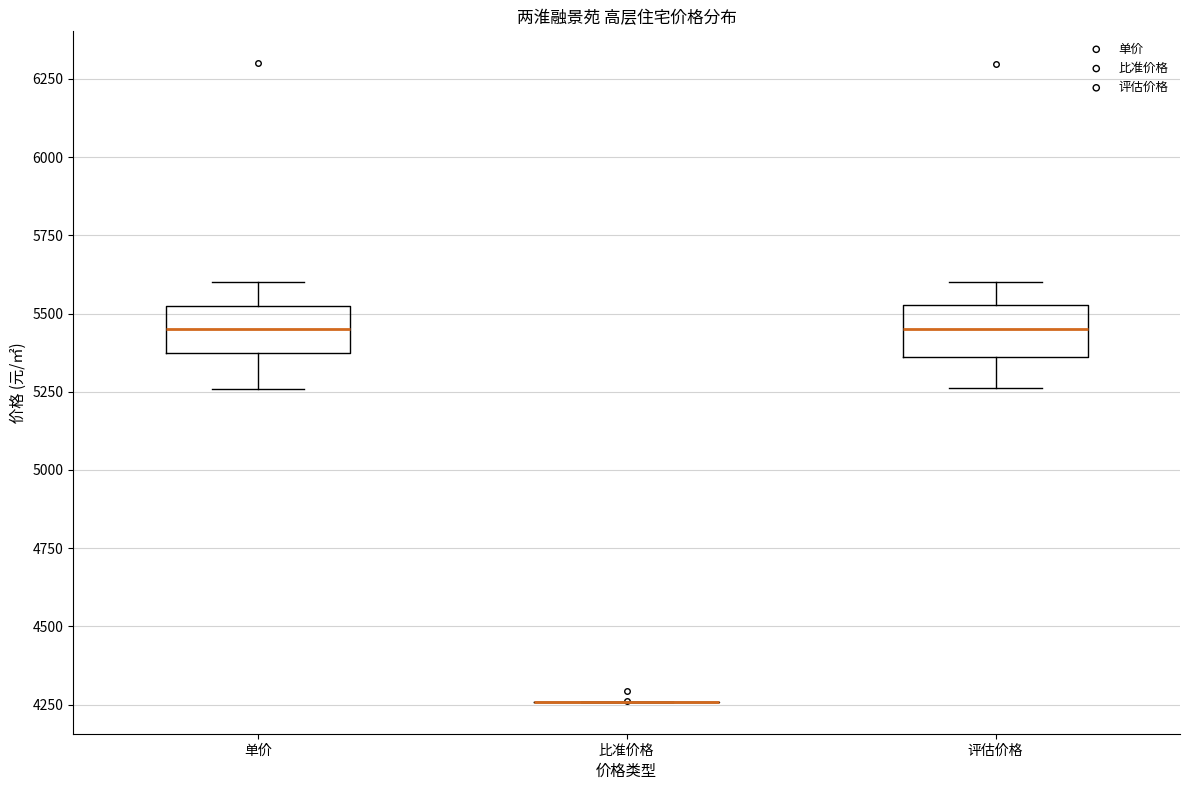

Where does the upper whisker of the box for 评估价格 end on the y-axis? The values are not printed on the chart, so give them approximately, as read against the axis.

5600